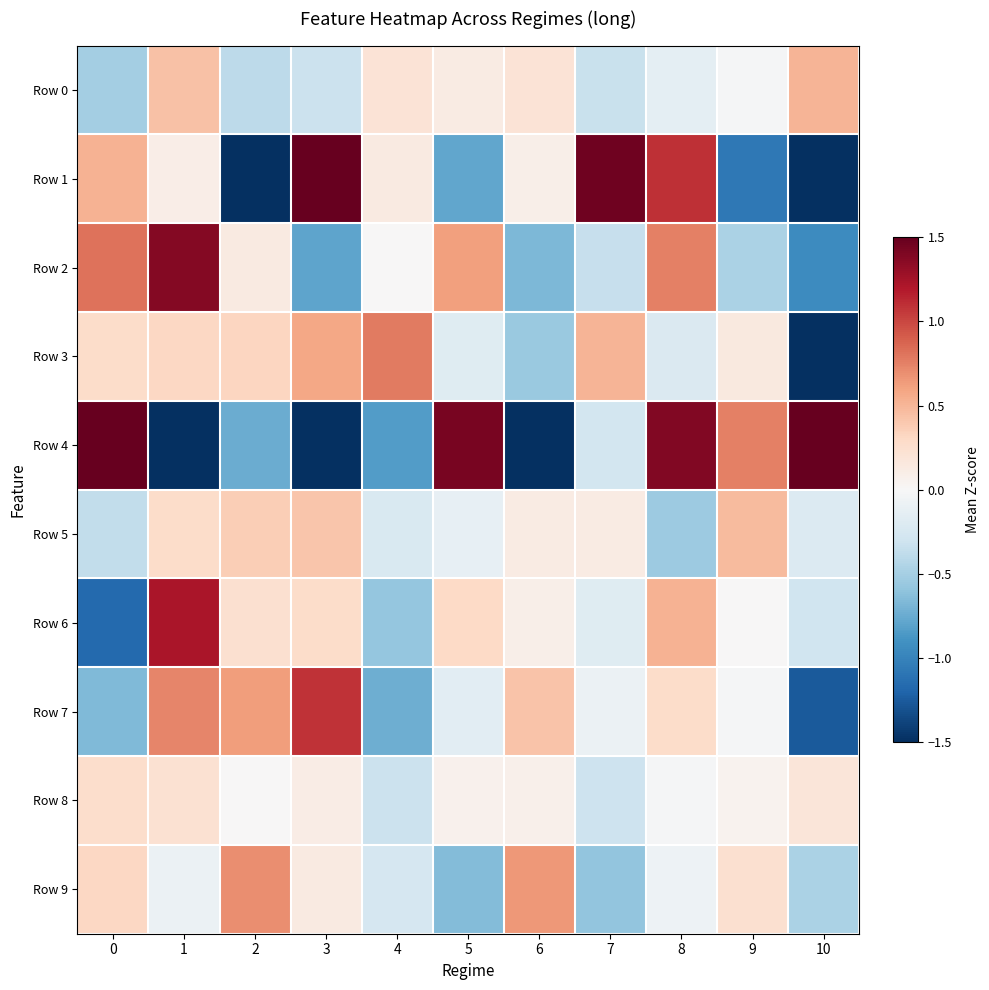

How many distinct data groups are displayed?

10